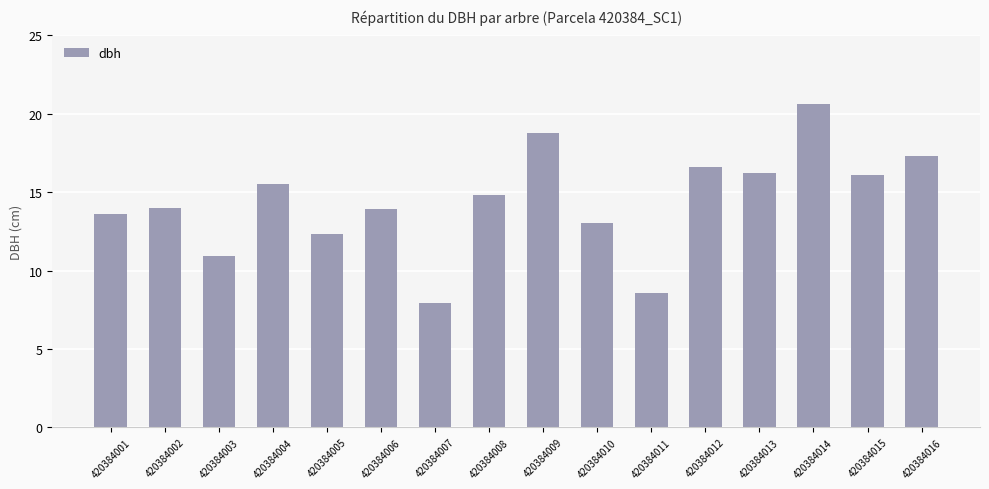

Is it true that the value at 420384011 is 8.6?

True